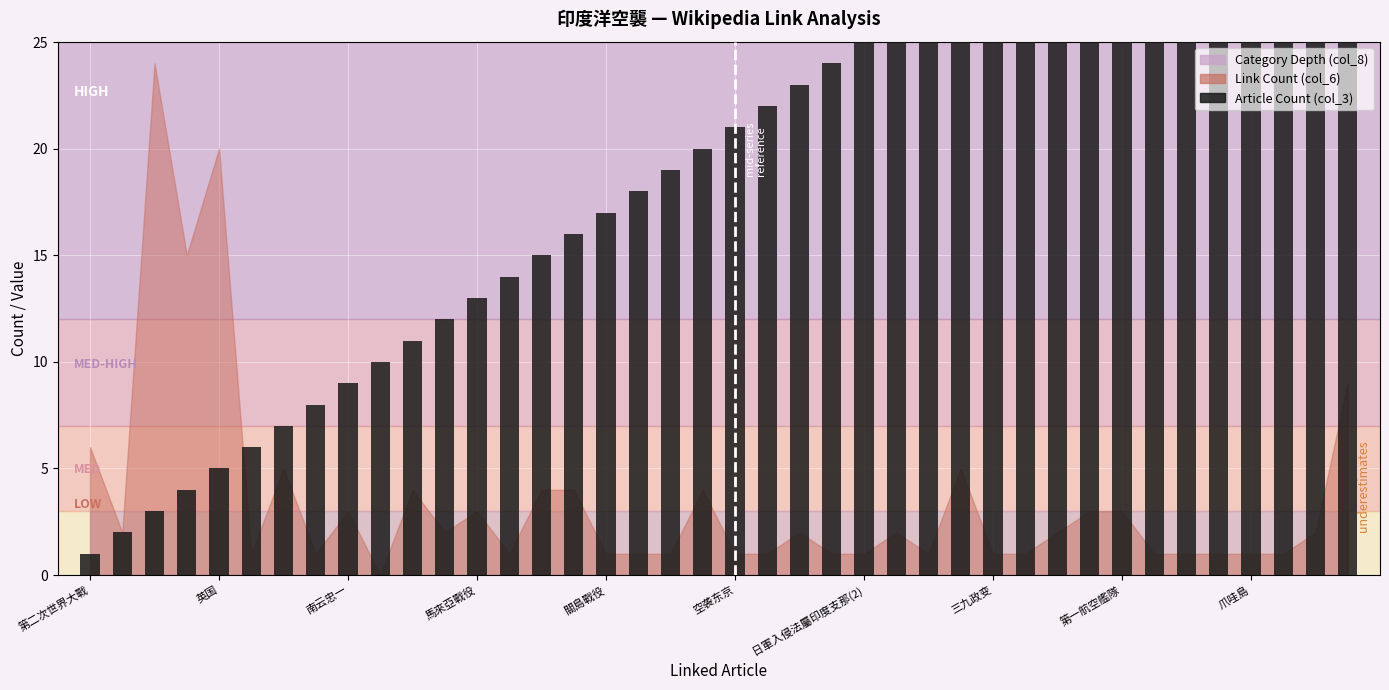

What is the greatest value displayed?

40